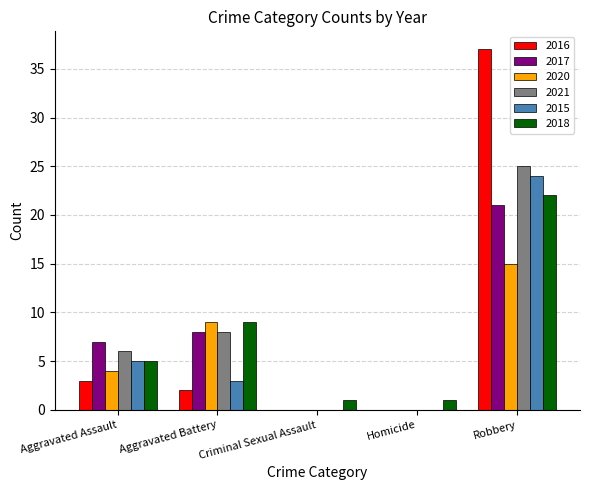

What is the total value across all series at Criminal Sexual Assault?

1